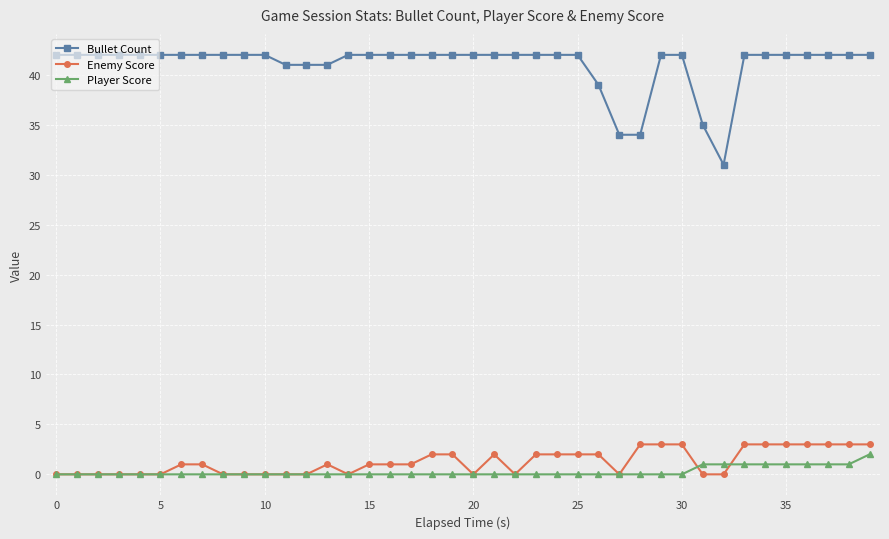

Which series has the largest range (max minus min)?

Bullet Count